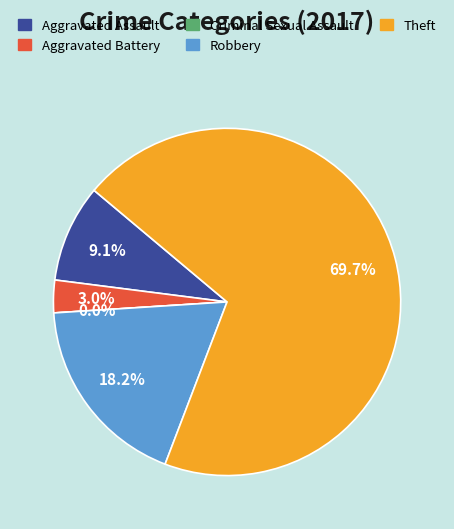

Does Criminal Sexual Assault represent more than half of the total?

No